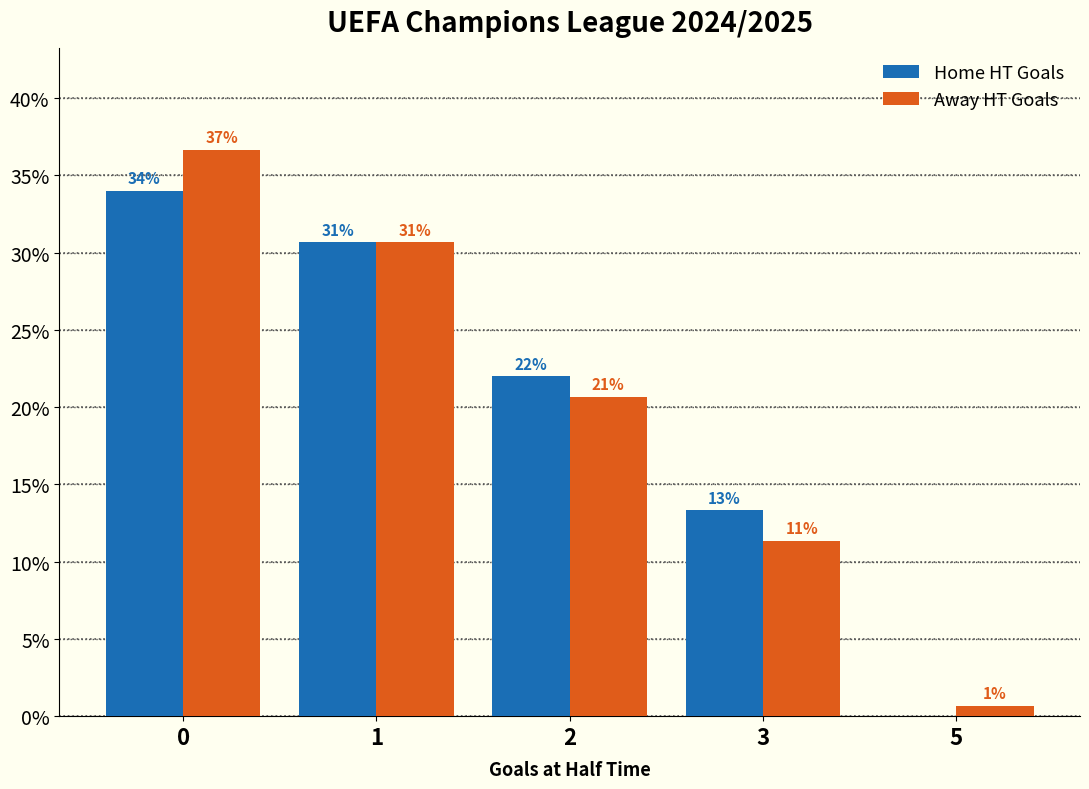

Reading left to right, list all the values displayed in this chart.

Home HT Goals: 34.0	30.7	22.0	13.3	0.0
Away HT Goals: 36.7	30.7	20.7	11.3	0.7